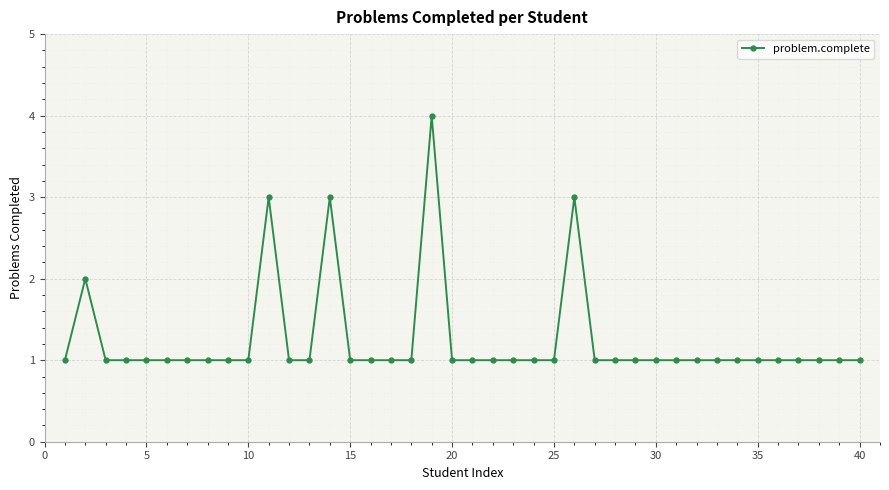

What is the value of the 26th point from the left?

3